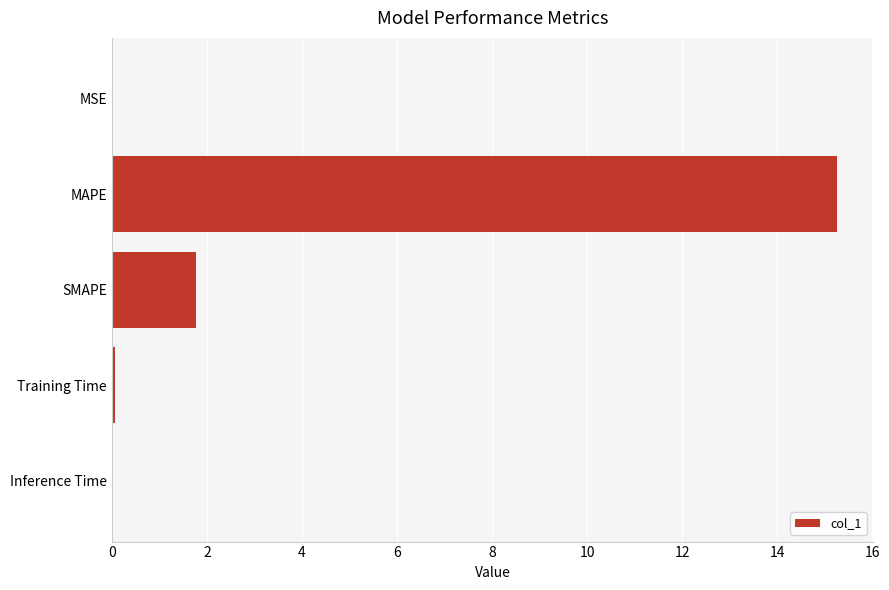

What is the change in value from MAPE to SMAPE?

-13.5